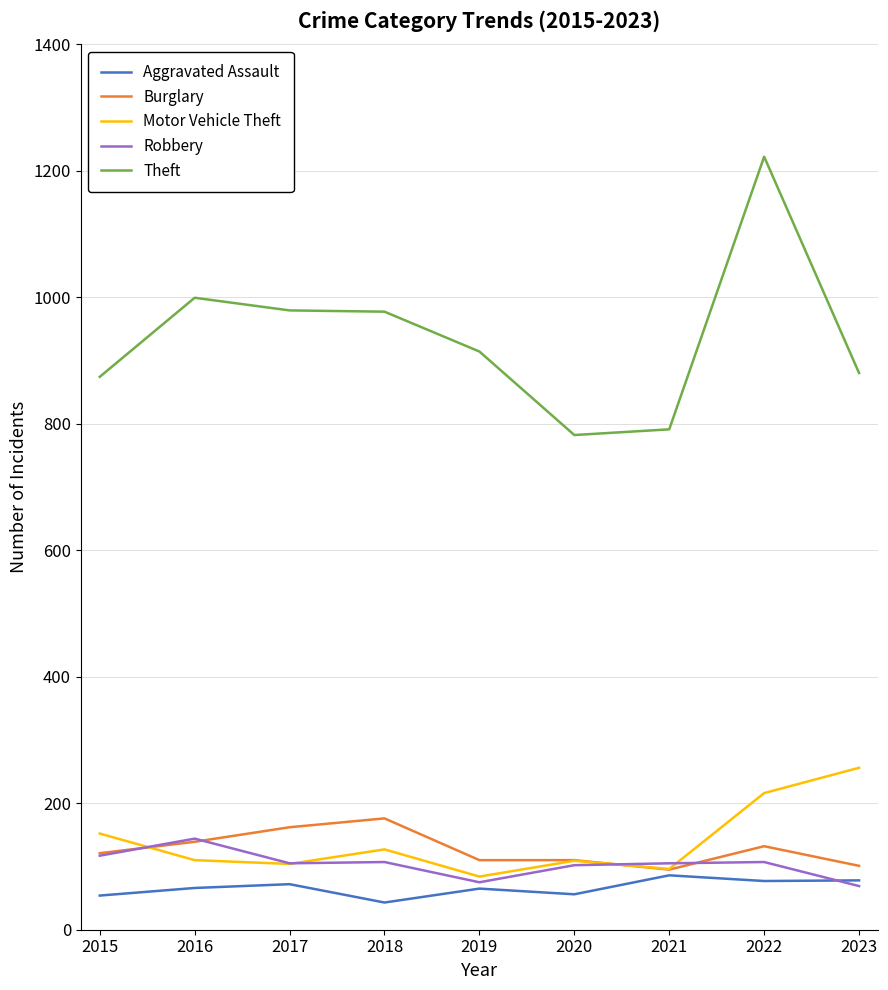

The Theft series shows 1222 at 2022. True or false?

True